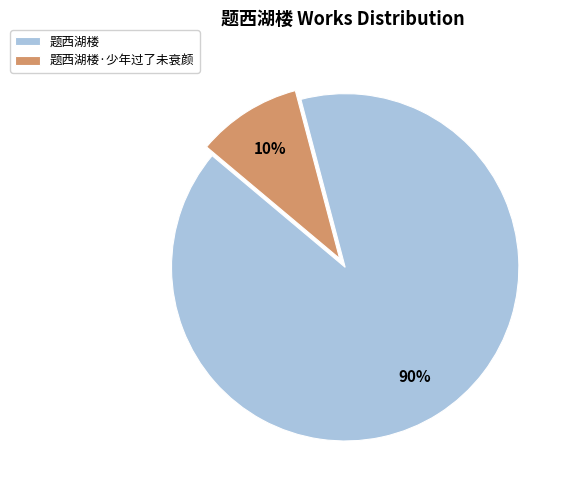

Rank the categories by value from highest to lowest.

题西湖楼, 题西湖楼·少年过了未衰颜